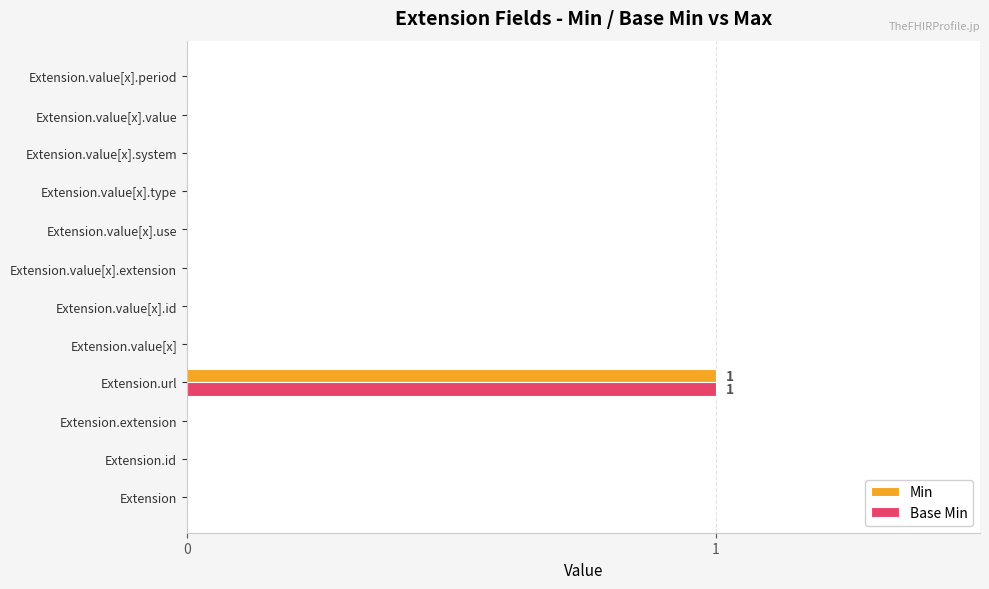

Count the number of categories in the chart.

12